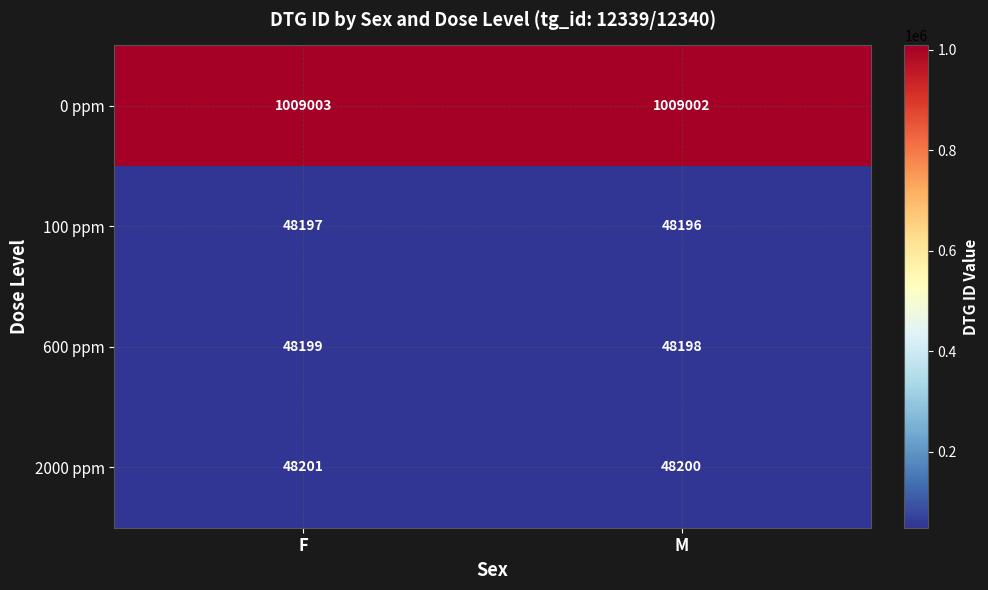

Is it true that 600 ppm equals 48199 at F?

True